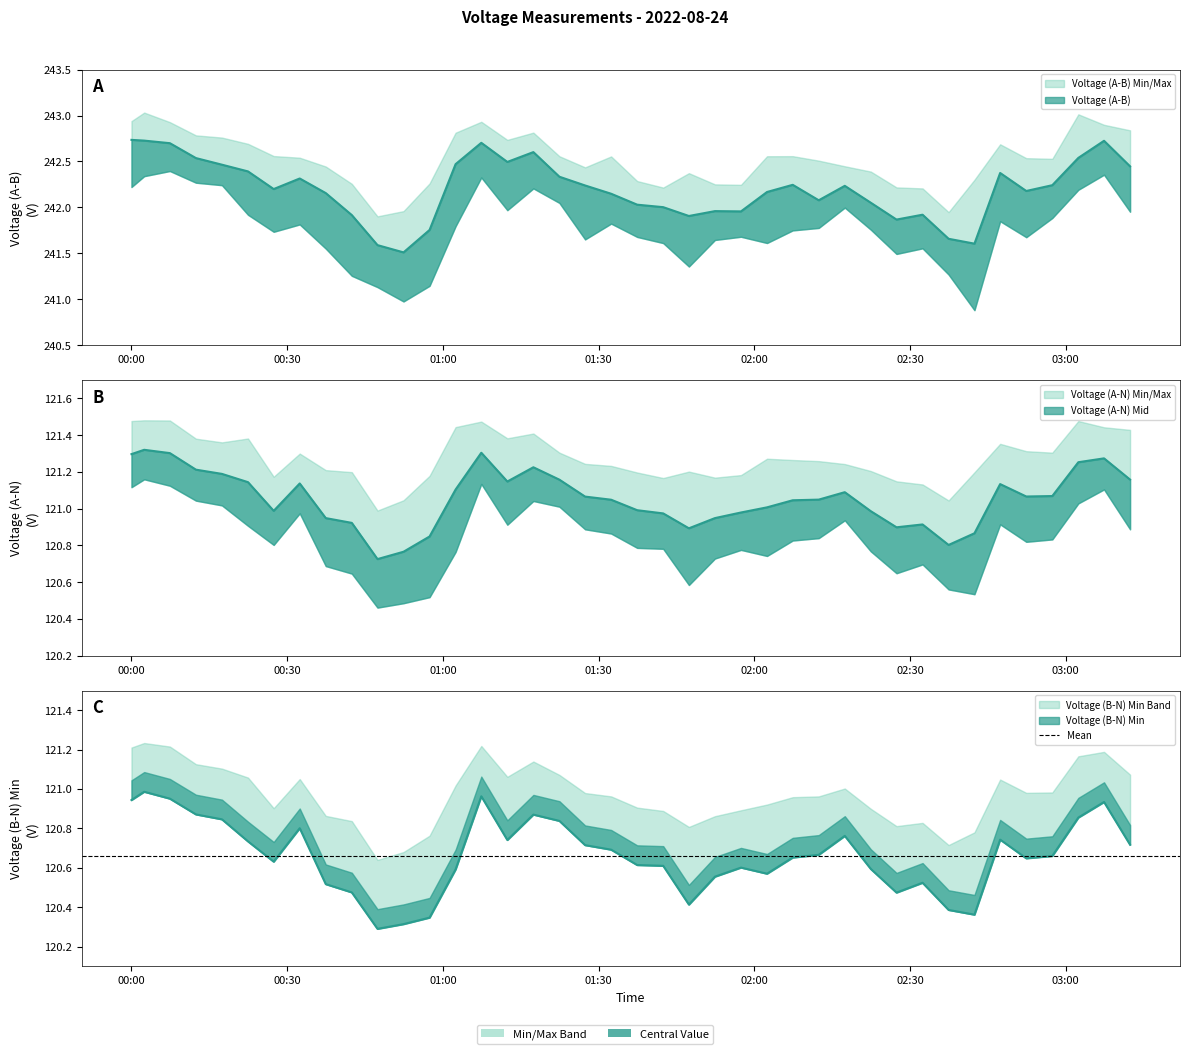

What is the label of the 9th point from the left?

2022-08-24 00:37:26